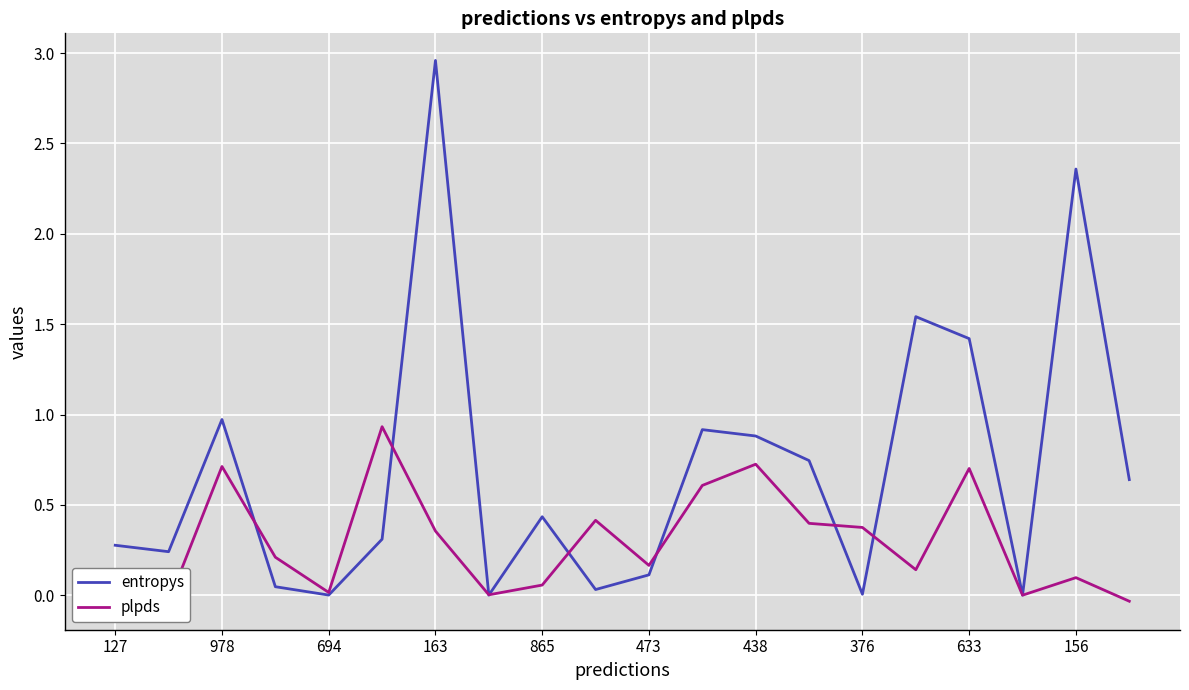

Between 18 and 473, which is larger?

18